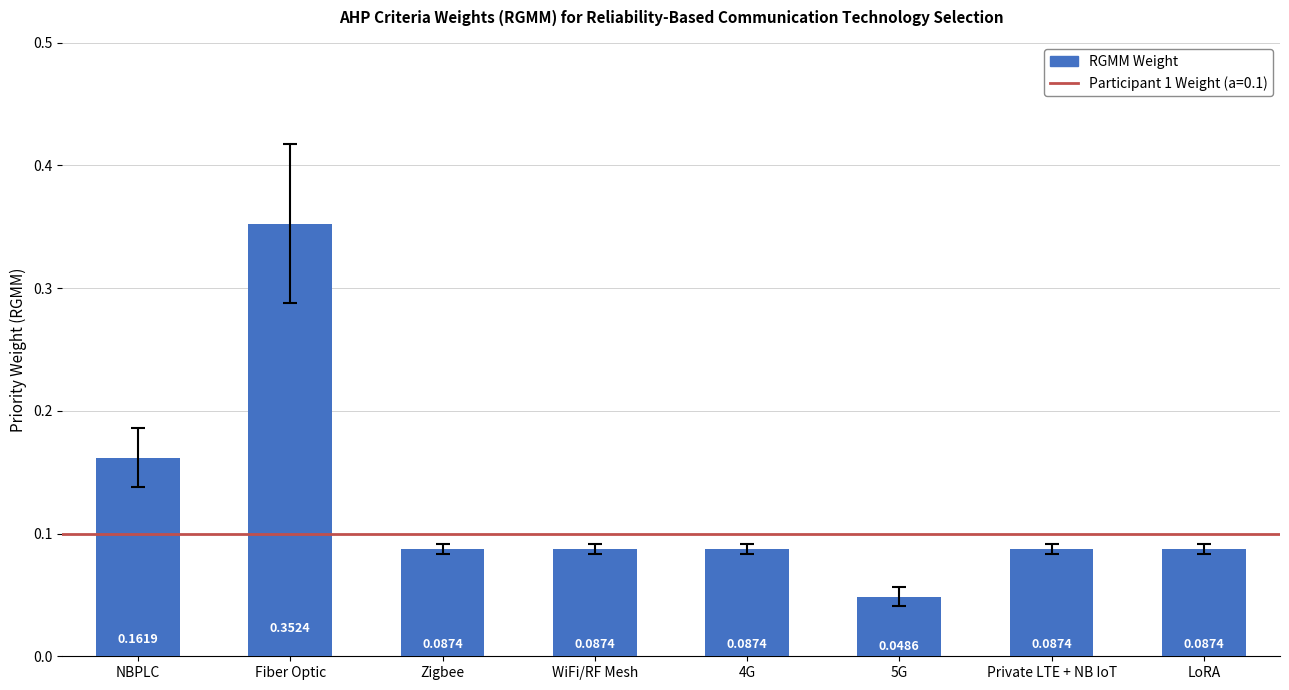

Which has a higher value, Zigbee or Fiber Optic?

Fiber Optic